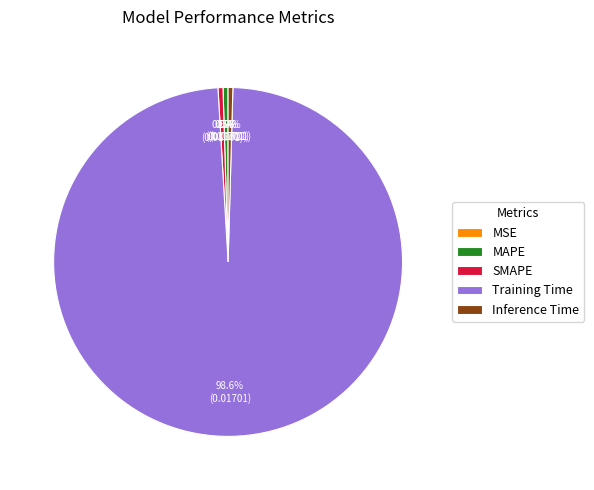

True or false: SMAPE accounts for 1% of the total.

False